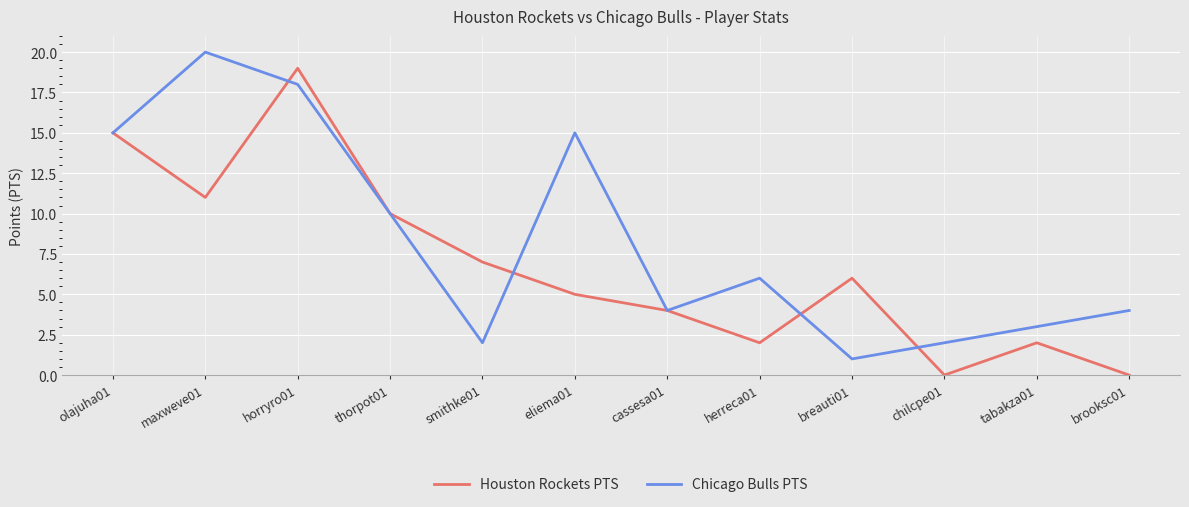

Between horryro01 and eliema01, which series saw the biggest shift?

Houston Rockets PTS